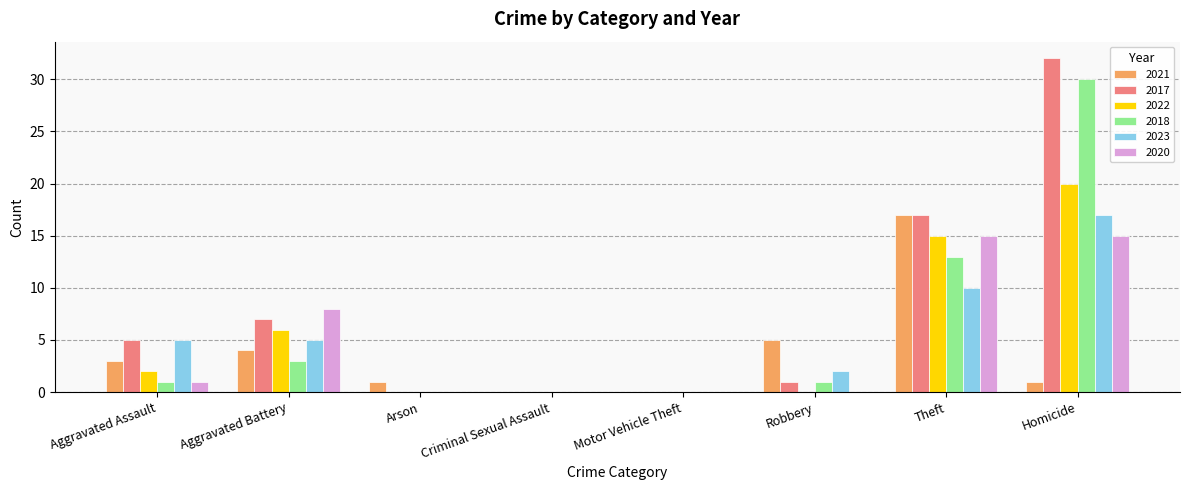

What is the spread (max minus min) of values at Aggravated Assault?

4